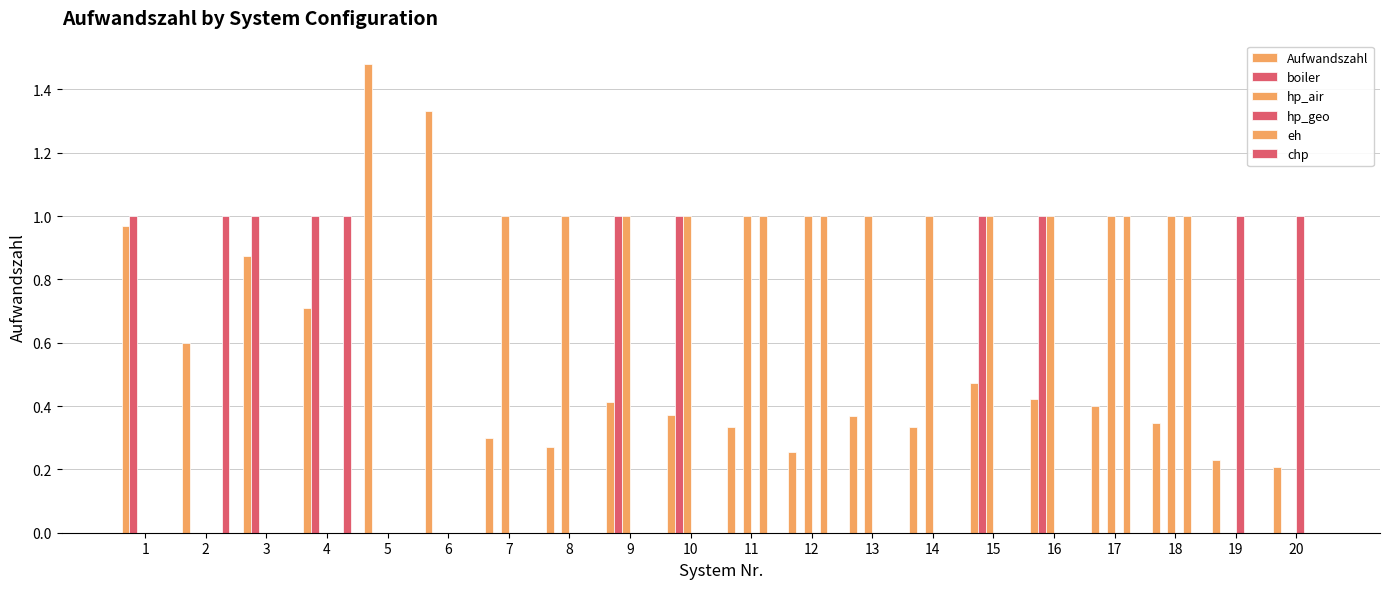

Which category has the lowest value in the hp_air series?

1